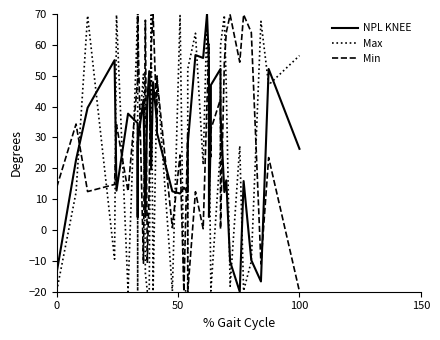

How many negative values does the Min series have?

6